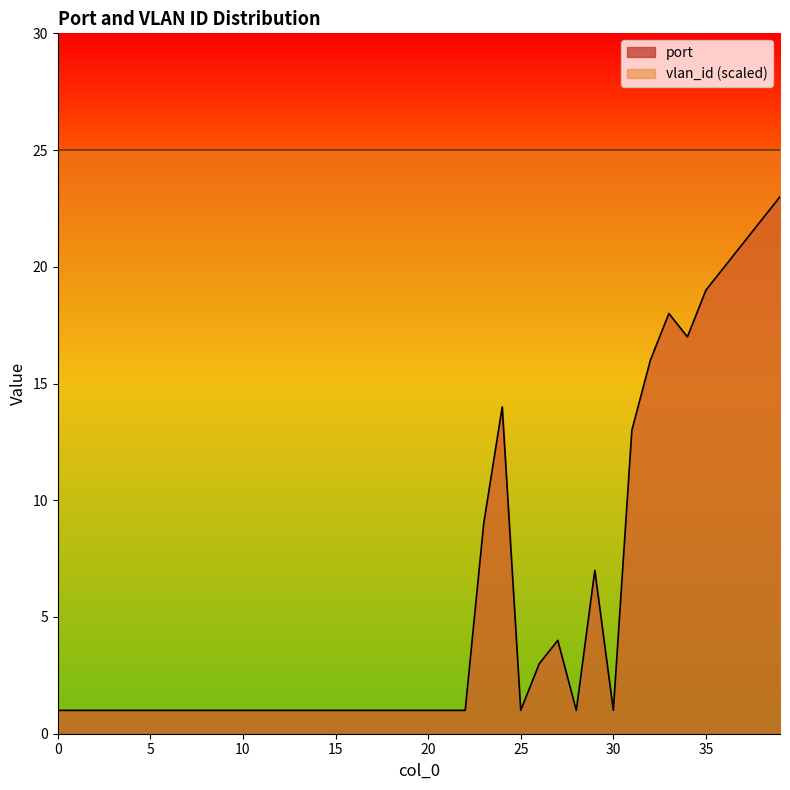

List the labels in order of value, largest first.

39, 38, 37, 36, 35, 33, 34, 32, 24, 31, 23, 29, 27, 26, 0, 1, 2, 3, 4, 5, 6, 7, 8, 9, 10, 11, 12, 13, 14, 15, 16, 17, 18, 19, 20, 21, 22, 25, 28, 30